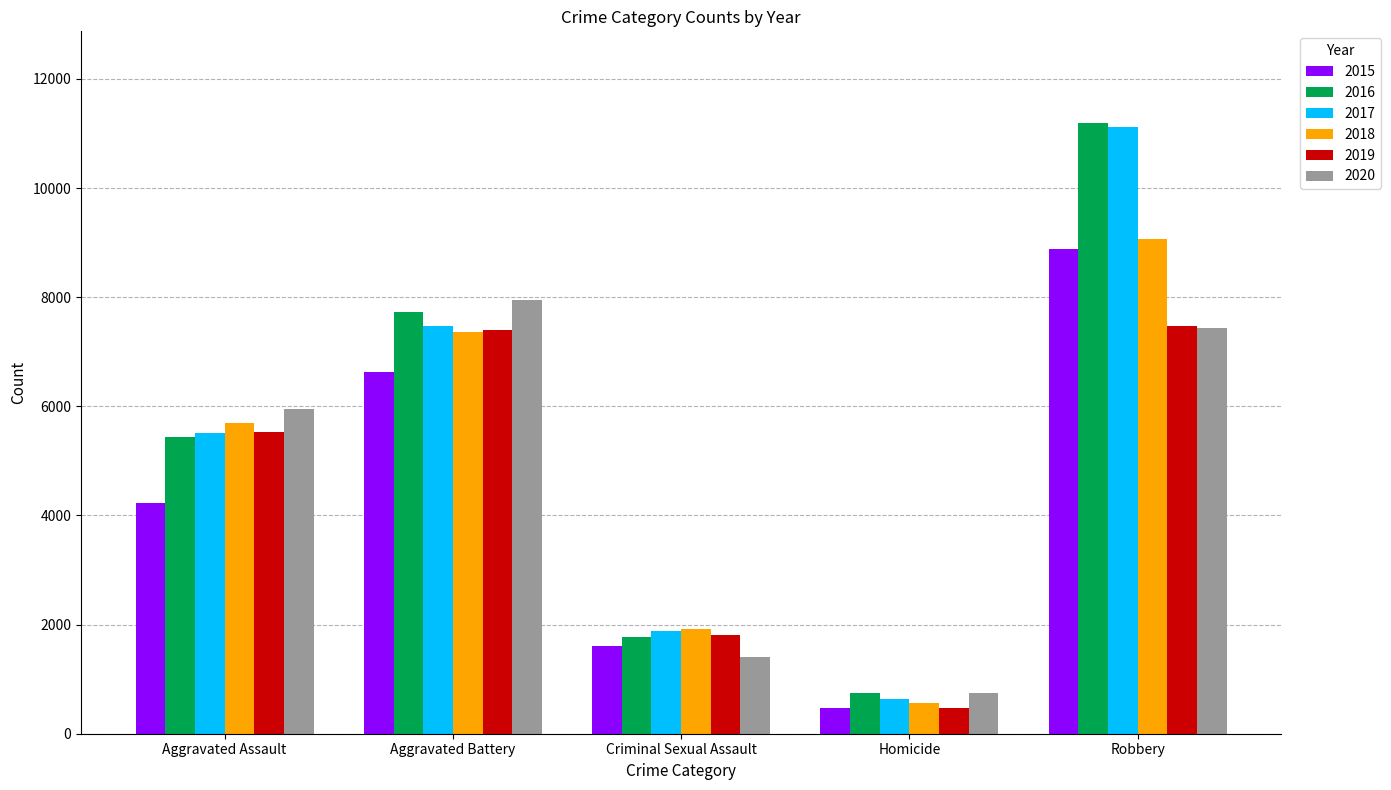

Which series has the widest spread of values?

2017